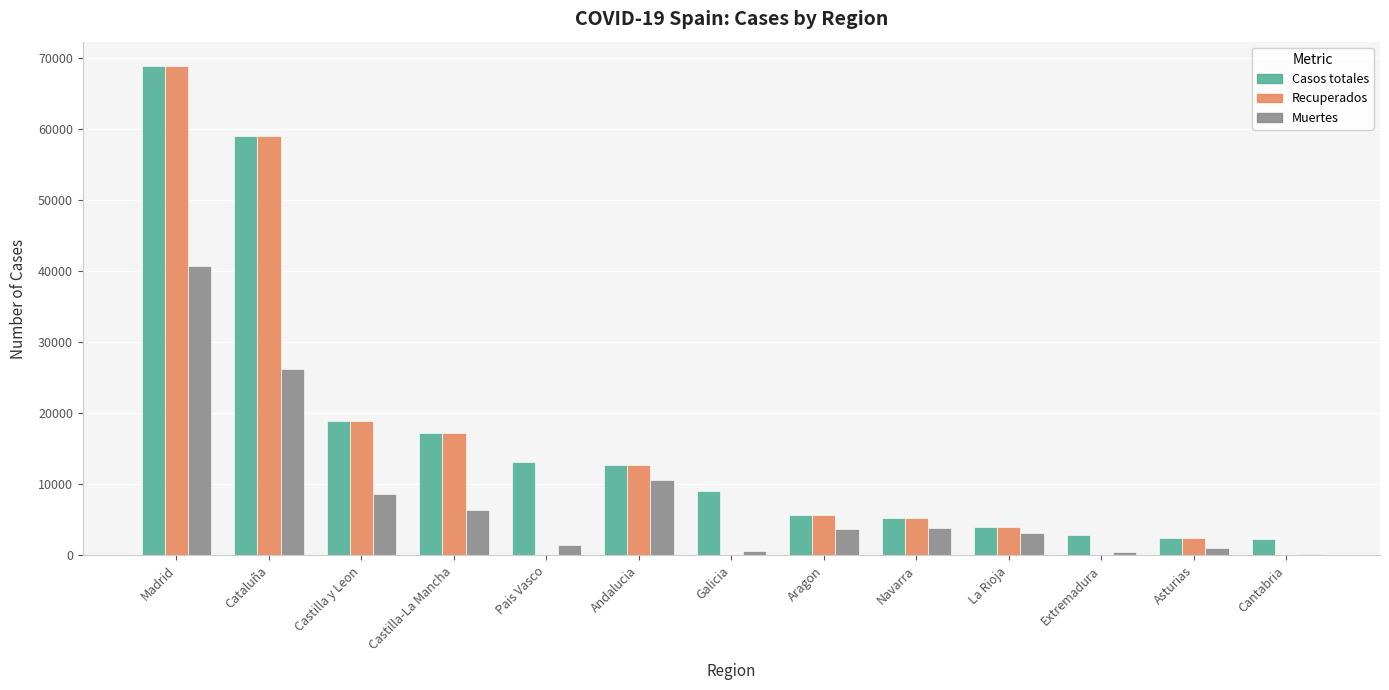

Which category has the highest value in the Recuperados series?

Madrid